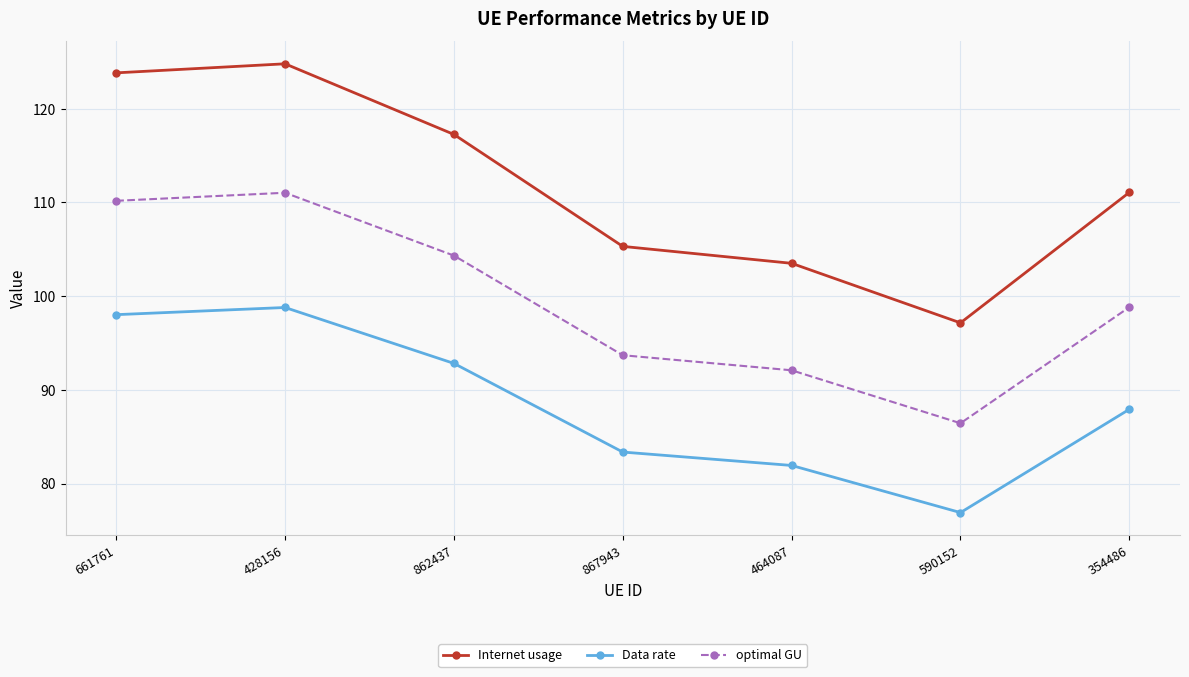

Reading right to left, transcribe all the data shown in this chart.

Internet usage: 354486=111.1	590152=97.2	464087=103.5	867943=105.3	862437=117.3	428156=124.8	661761=123.8
Data rate: 354486=87.9	590152=76.9	464087=81.9	867943=83.4	862437=92.8	428156=98.8	661761=98.0
optimal GU: 354486=98.8	590152=86.4	464087=92.1	867943=93.7	862437=104.3	428156=111.0	661761=110.2